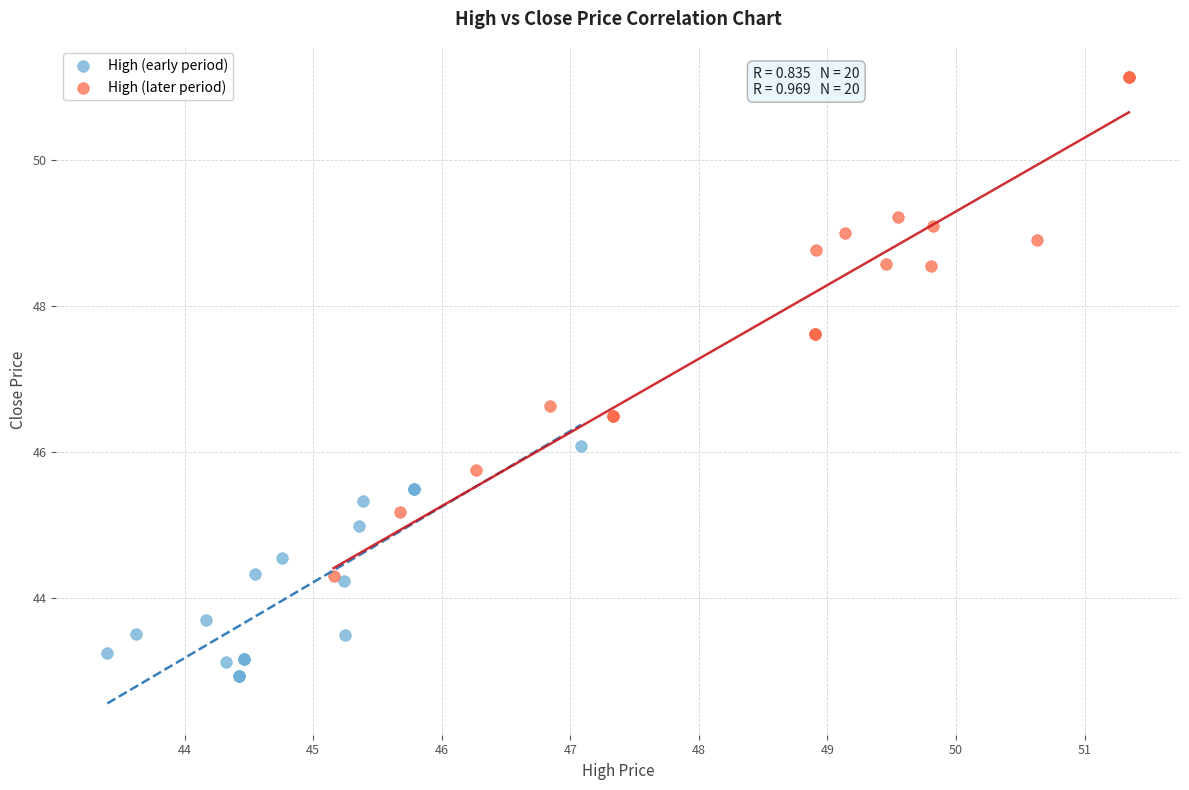

Which series reaches the minimum Y coordinate?

High (early period)